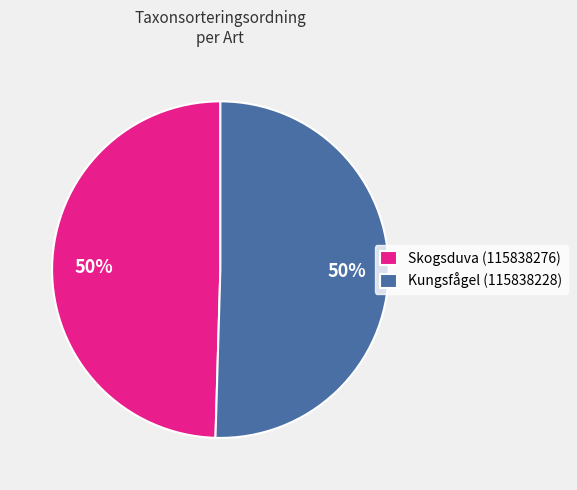

How many segments does this pie chart have?

2